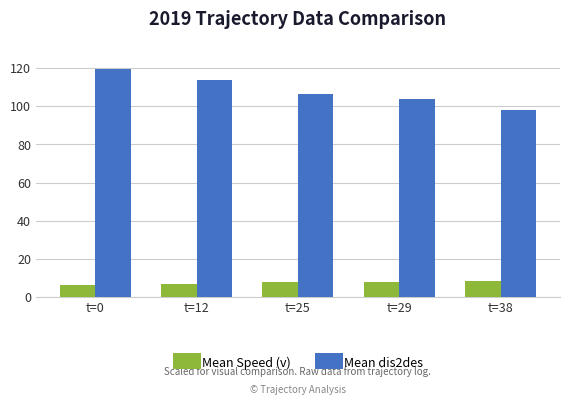

Is the value of Mean dis2des at t=29 greater than the value of Mean Speed (v) at t=12?

Yes